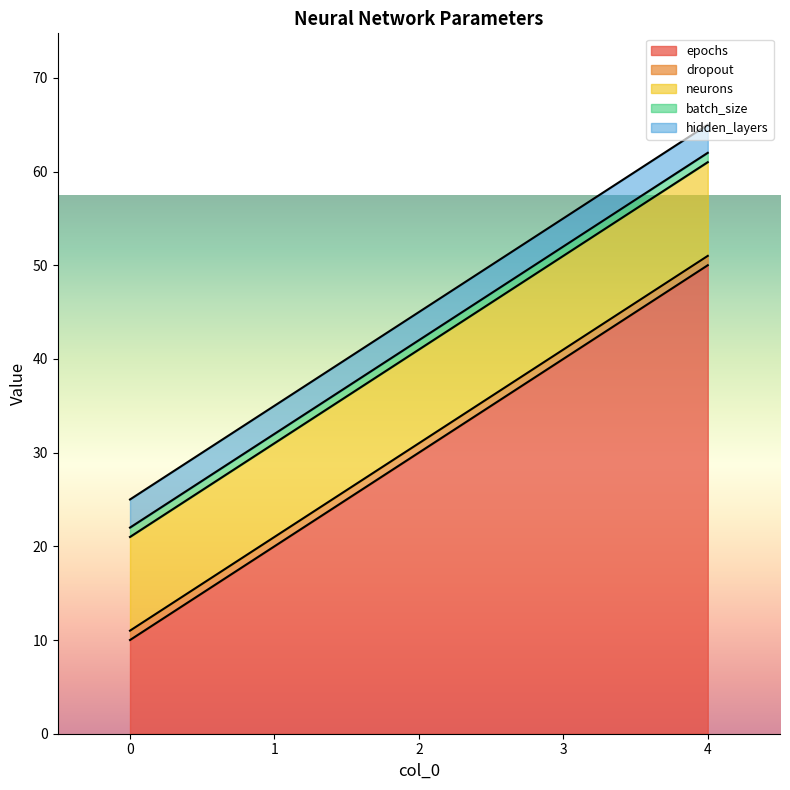

Reading left to right, extract all data points from this chart.

epochs: 3=40	1=20	0=10	2=30	4=50
dropout: 3=1	1=1	0=1	2=1	4=1
neurons: 3=10	1=10	0=10	2=10	4=10
batch_size: 3=1	1=1	0=1	2=1	4=1
hidden_layers: 3=3	1=3	0=3	2=3	4=3